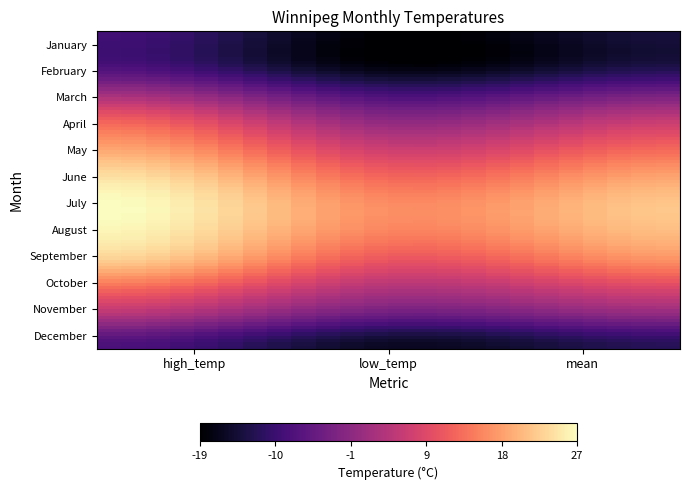

Rank the series by their maximum value, from highest to lowest.

July, August, June, September, May, October, April, November, March, December, January, February